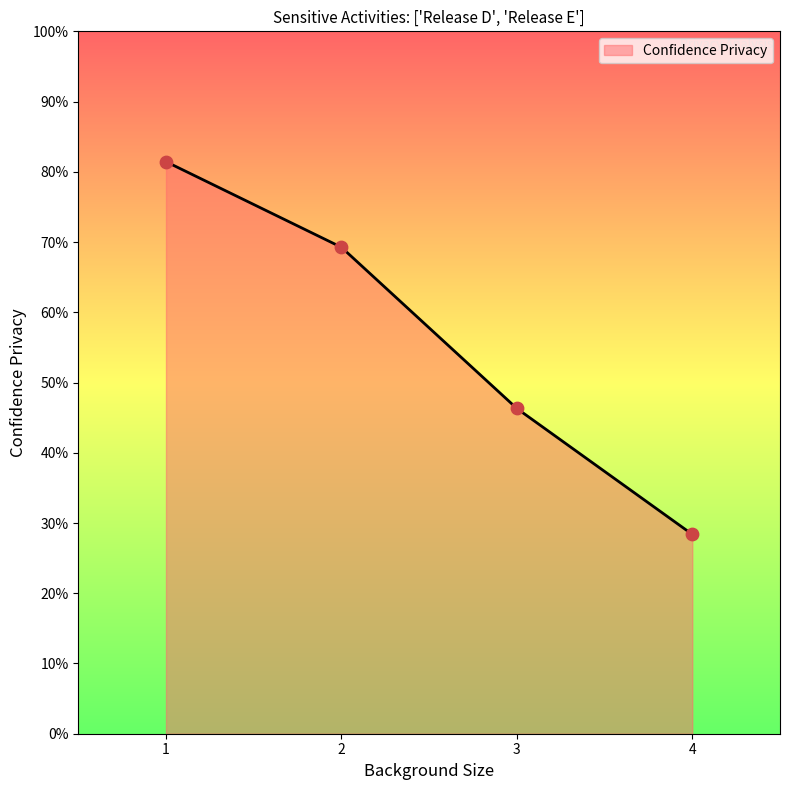

Approximately how many times larger is the value at 2 compared to 3?

1.5